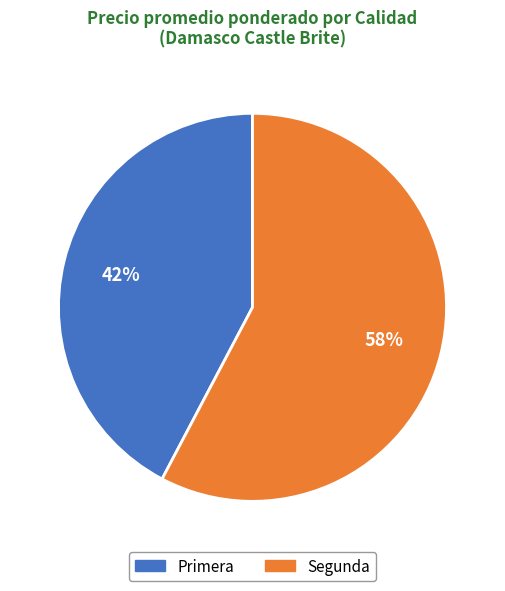

To the nearest percent, what portion does Segunda represent?

58%